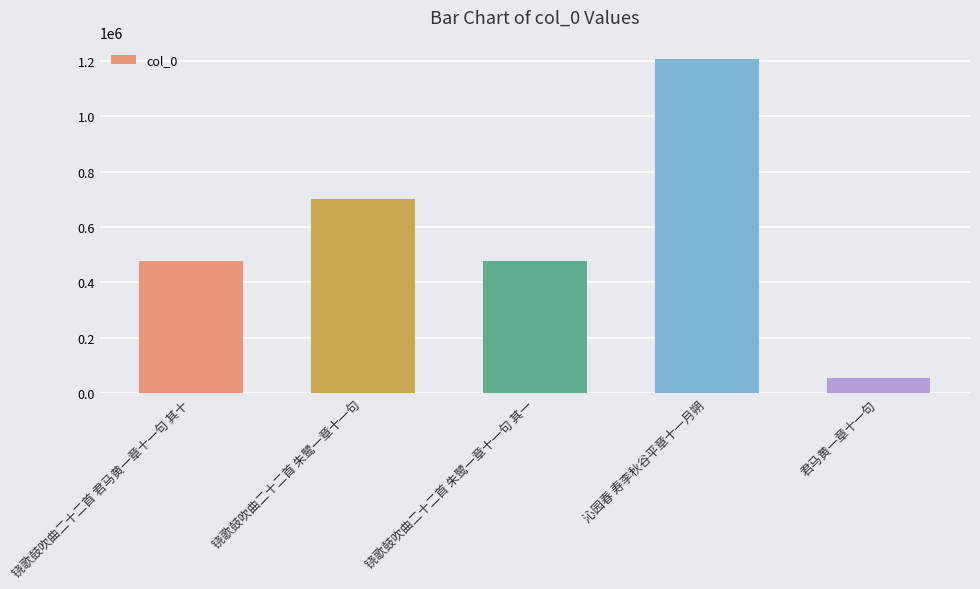

What is the value of the 4th bar from the left?

1207068